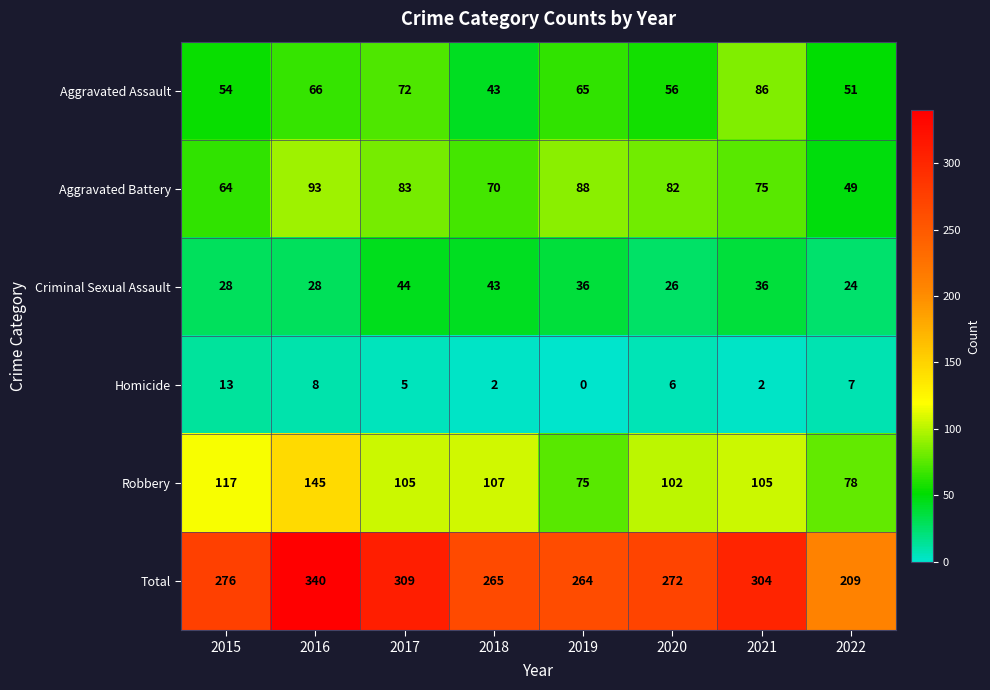

Which series has the widest spread of values?

Total